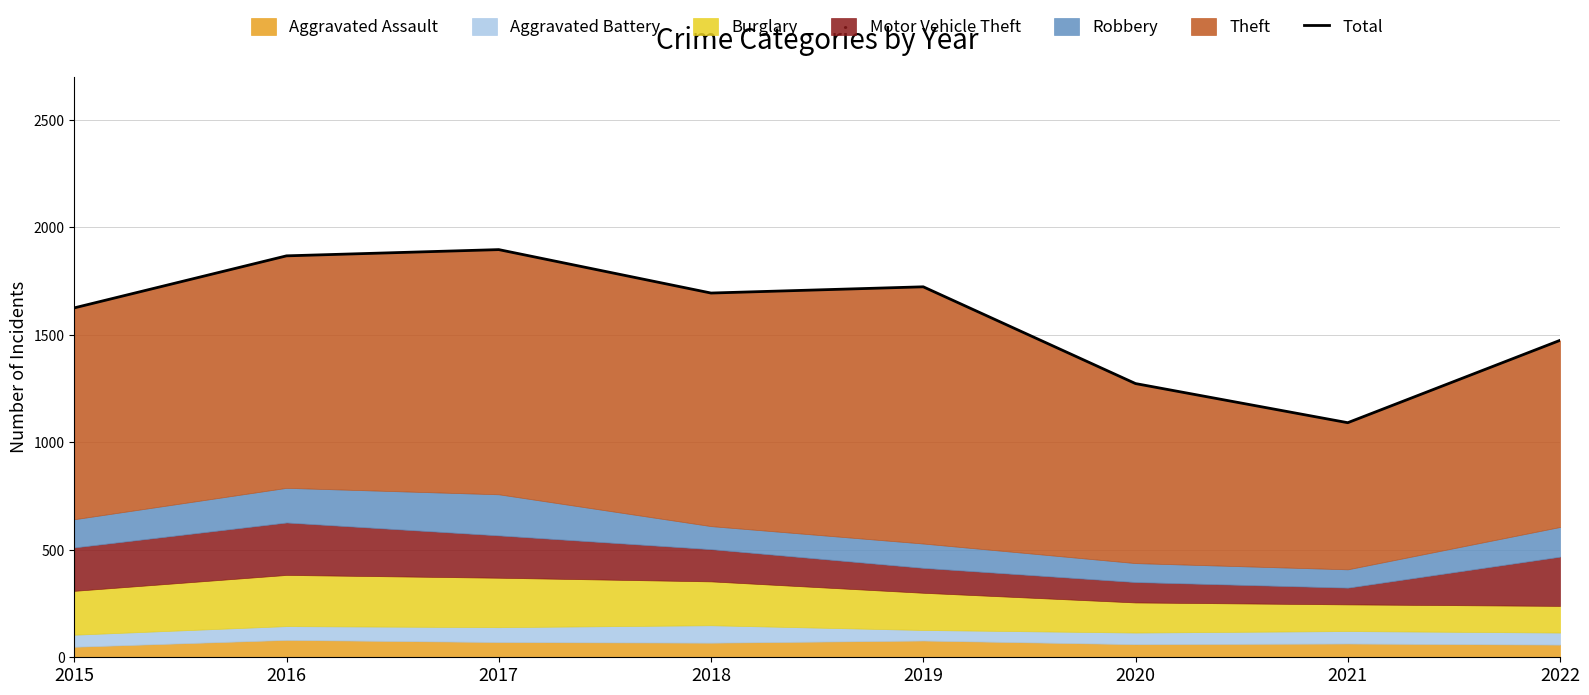

Read the value at 2019, to the nearest 50.

1700